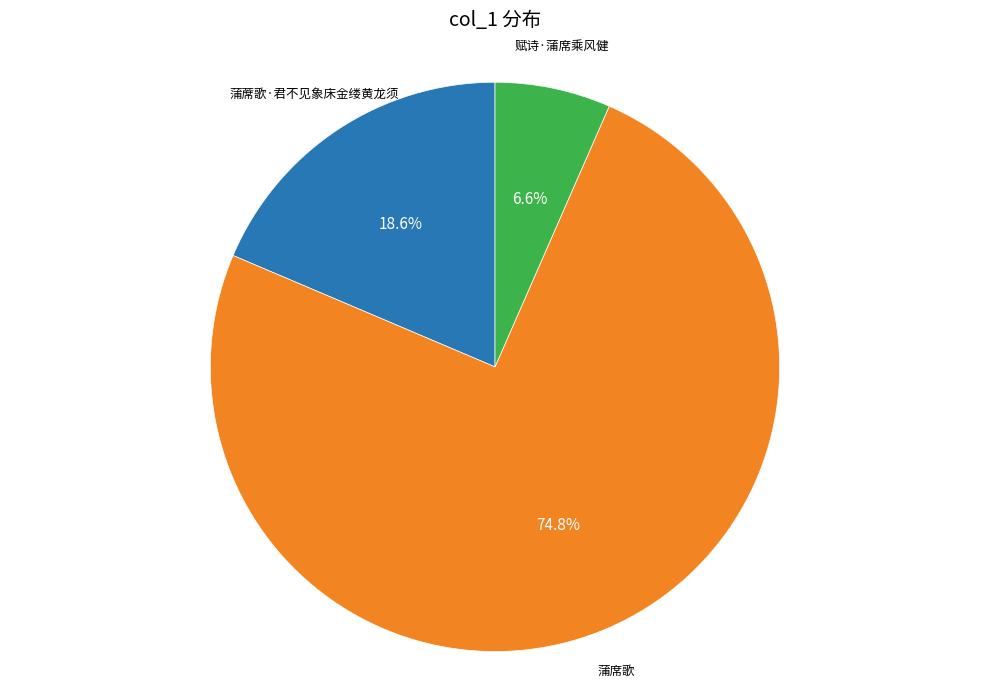

Is there a majority slice in this chart?

Yes